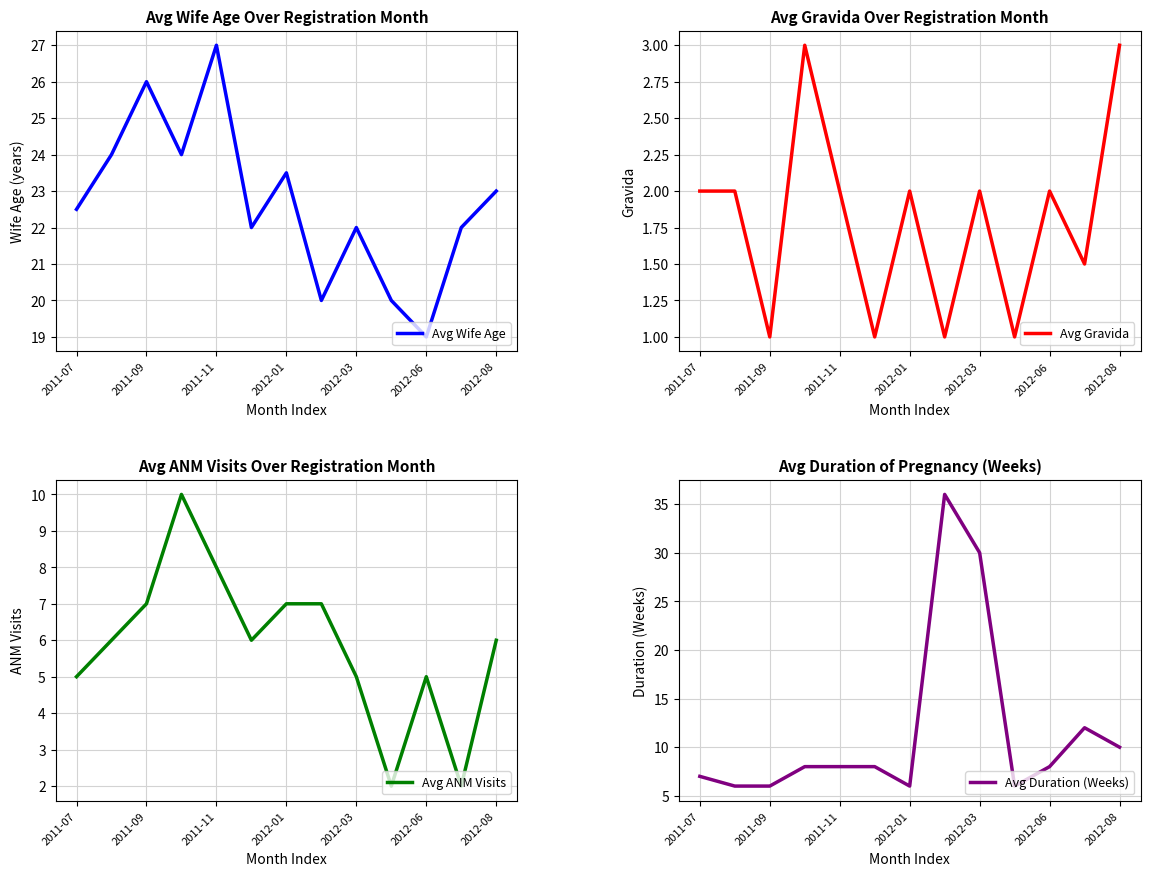

The value of Avg Wife Age at 2011-07 is 35.2. True or false?

False